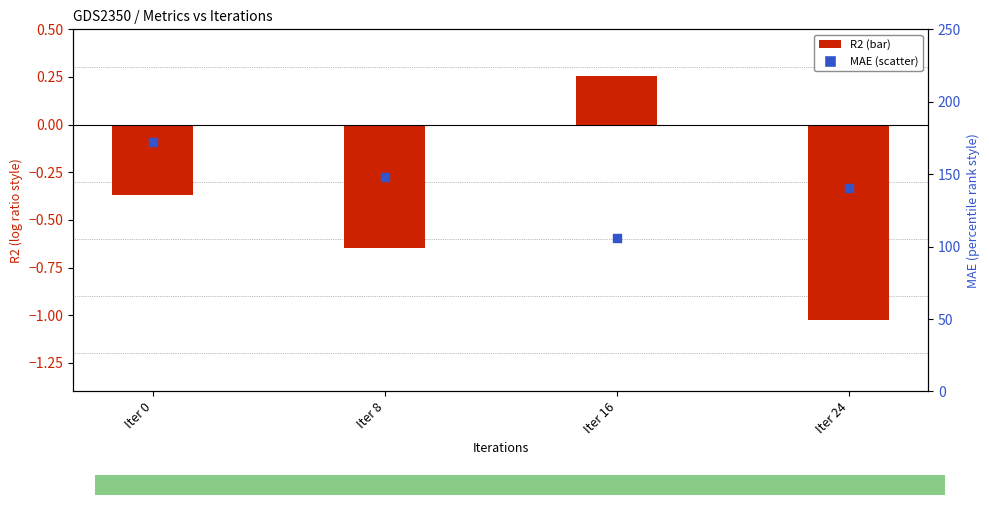

At which category is the sum across all series the highest?

Iter 0